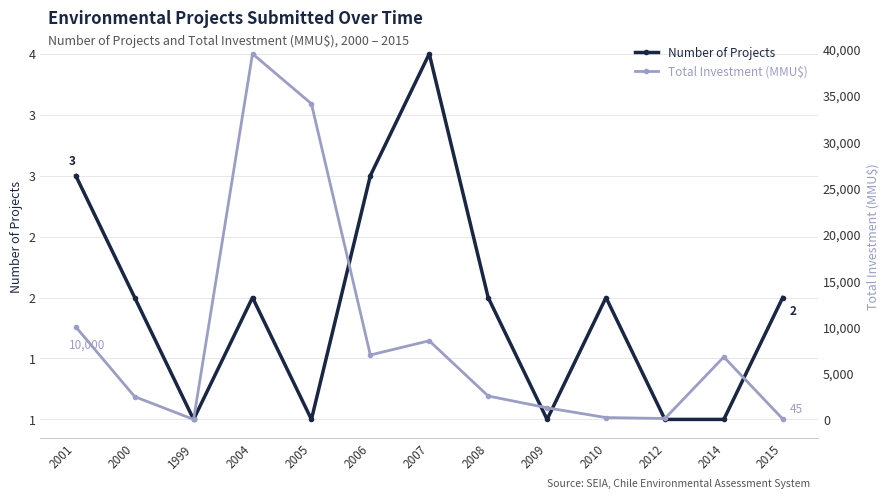

Reading left to right, extract all data points from this chart.

Number of Projects: 2001=3	2000=2	1999=1	2004=2	2005=1	2006=3	2007=4	2008=2	2009=1	2010=2	2012=1	2014=1	2015=2
Total Investment (MMU$): 2001=10000	2000=2460	1999=0	2004=39510	2005=34111	2006=6961	2007=8500	2008=2529	2009=1254	2010=200	2012=100	2014=6750	2015=45